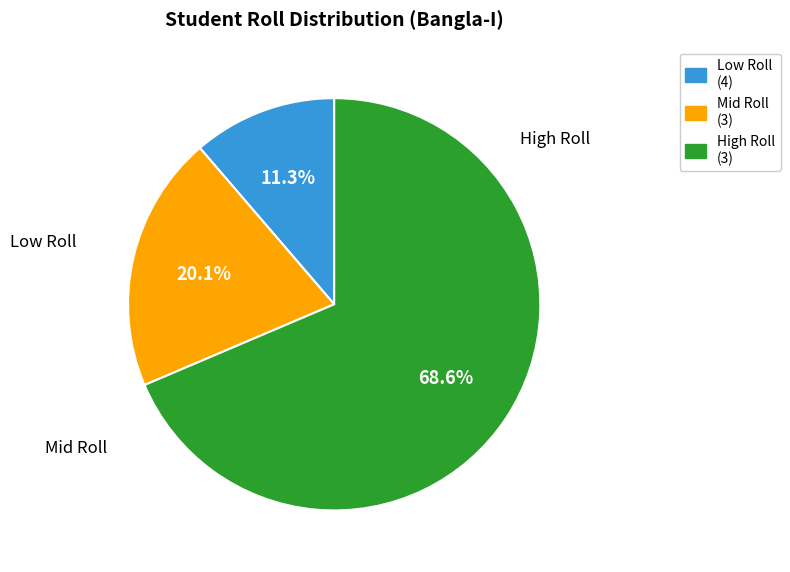

Is there a majority slice in this chart?

Yes